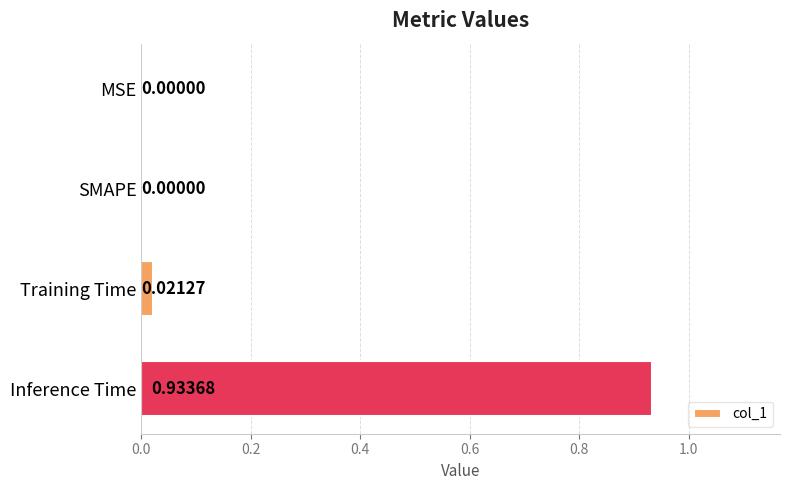

Which label corresponds to the largest value in the chart?

Inference Time